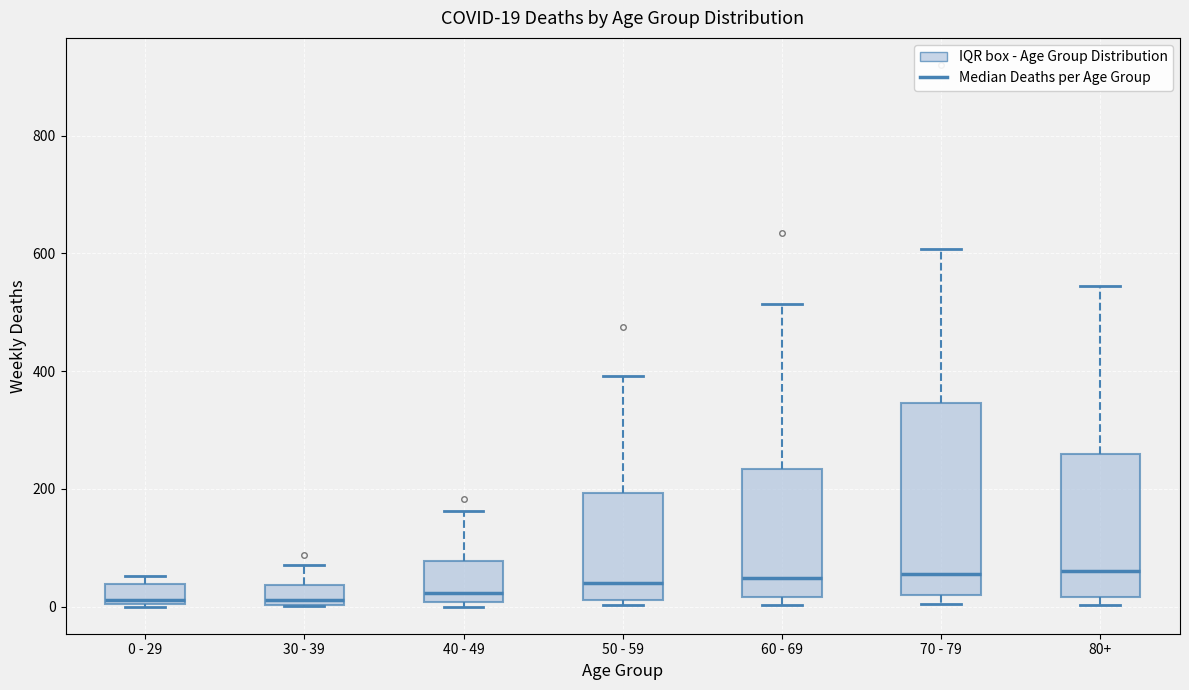

Comparing the boxes themselves (not the whiskers), which one is the tallest?

70 - 79